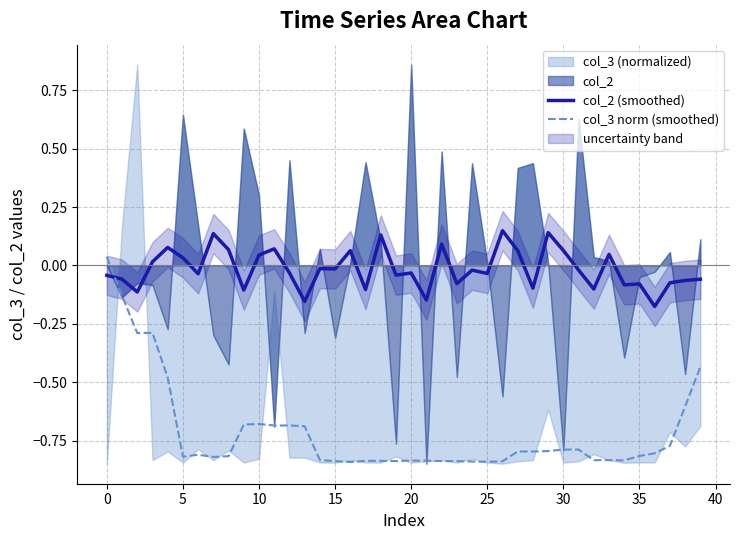

What is the smallest value displayed?

-0.8